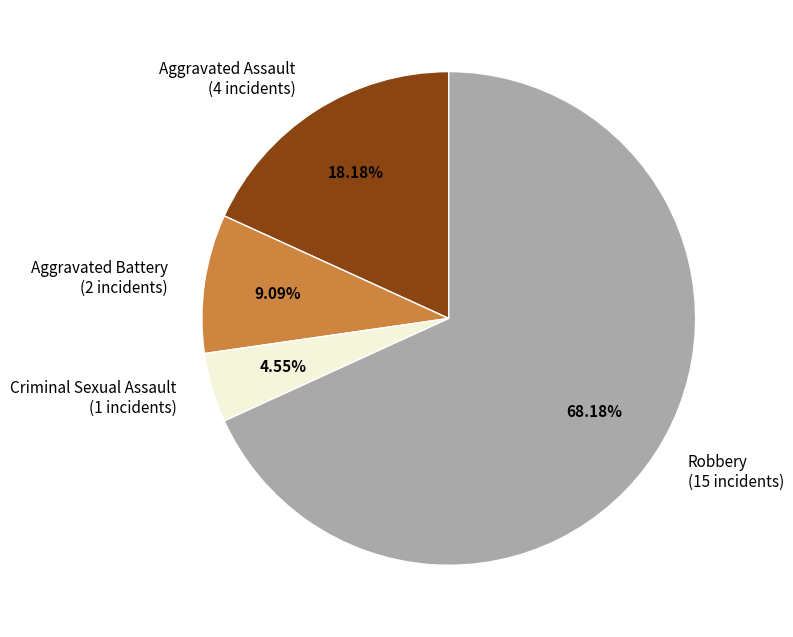

What percentage is the Aggravated Assault slice, to the nearest percent?

18%